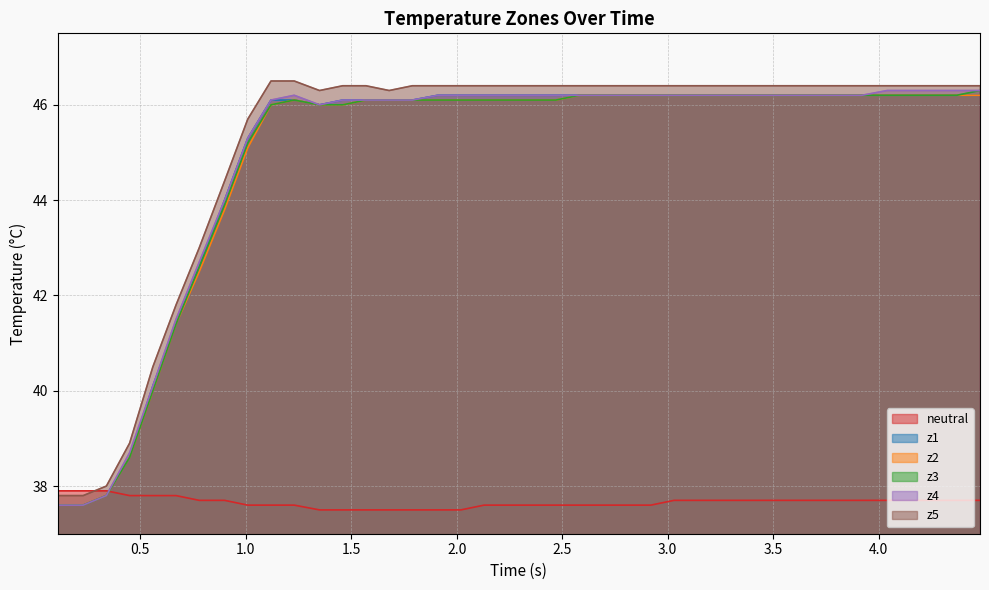

What is the maximum value for z2?

46.2